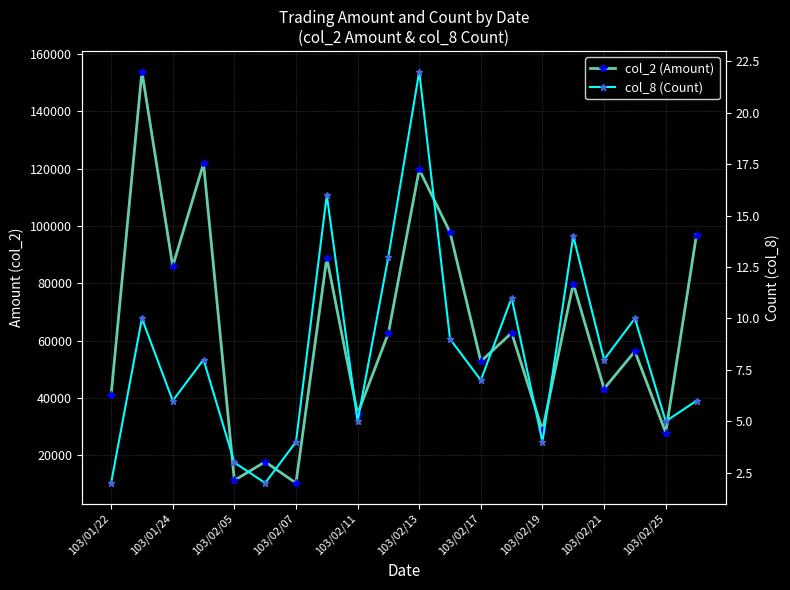

What position from the right is 103/01/22?

20